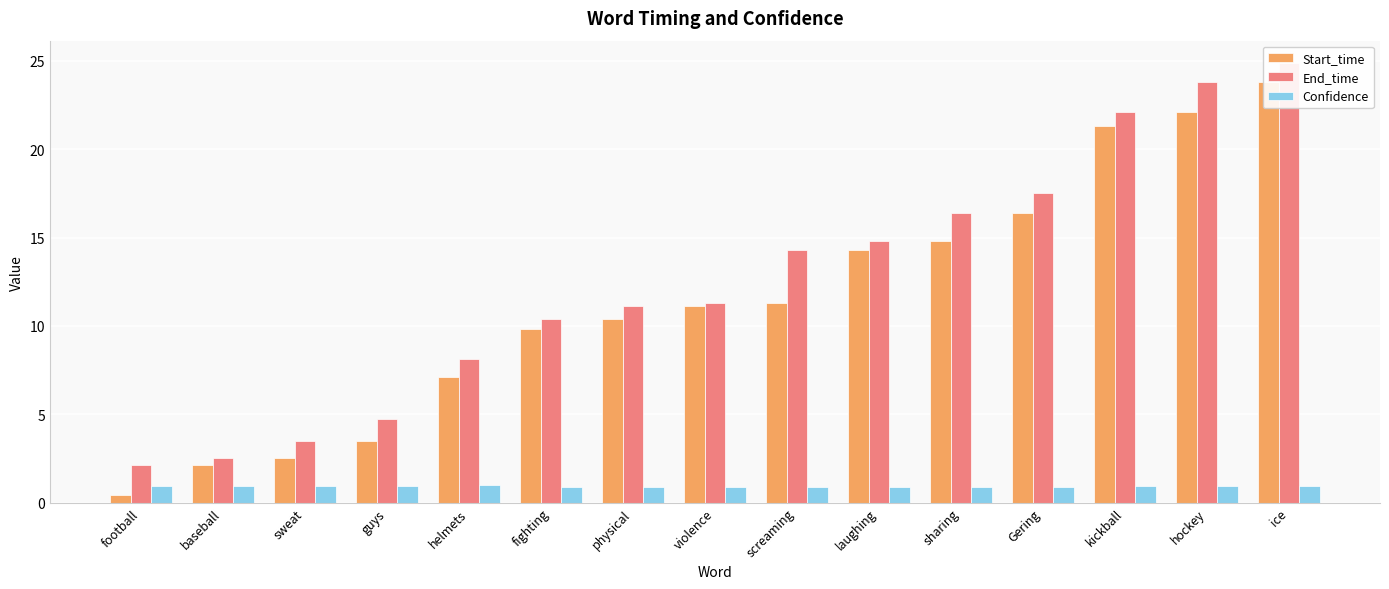

Is it true that Start_time equals 9.8 at fighting?

True